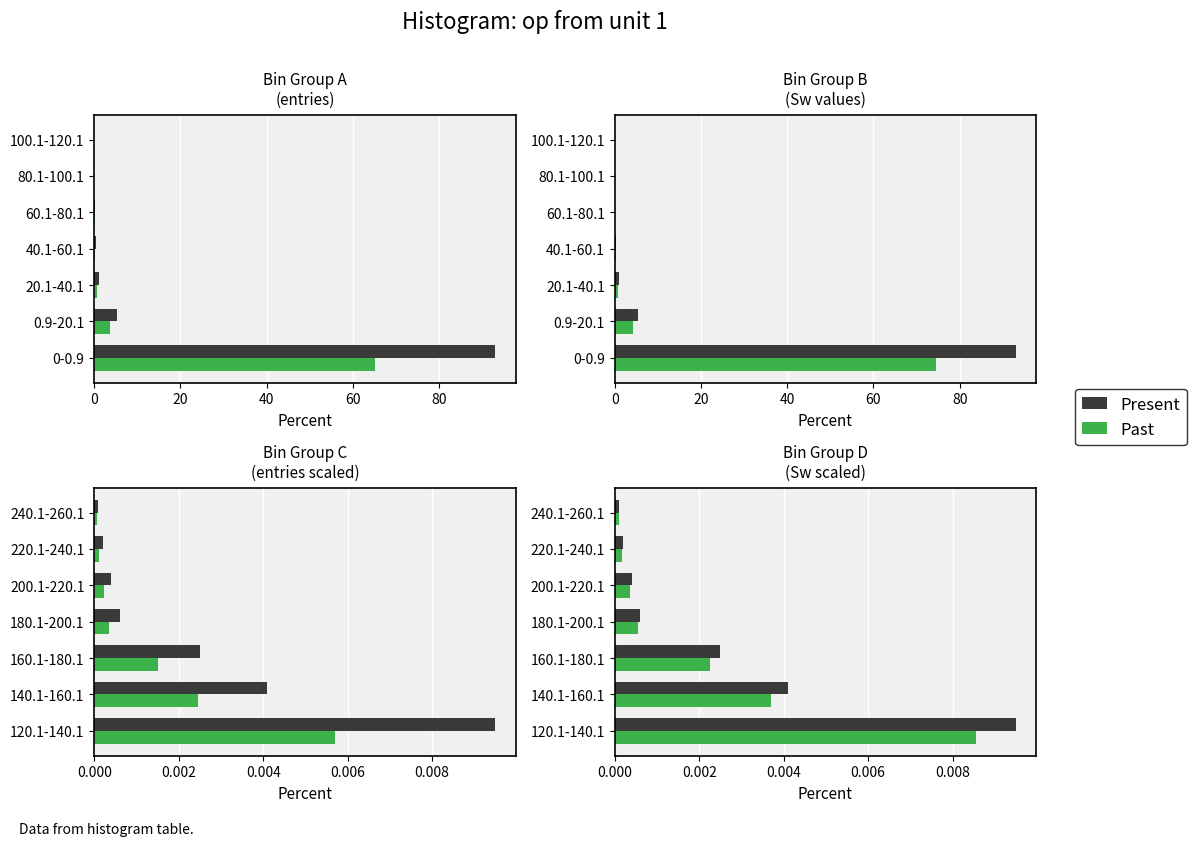

At how many categories does at least one series exceed 0?

7